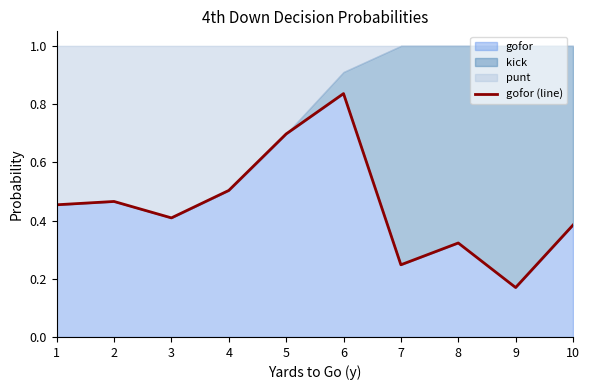

What is the value of the 10th point from the left?

0.4